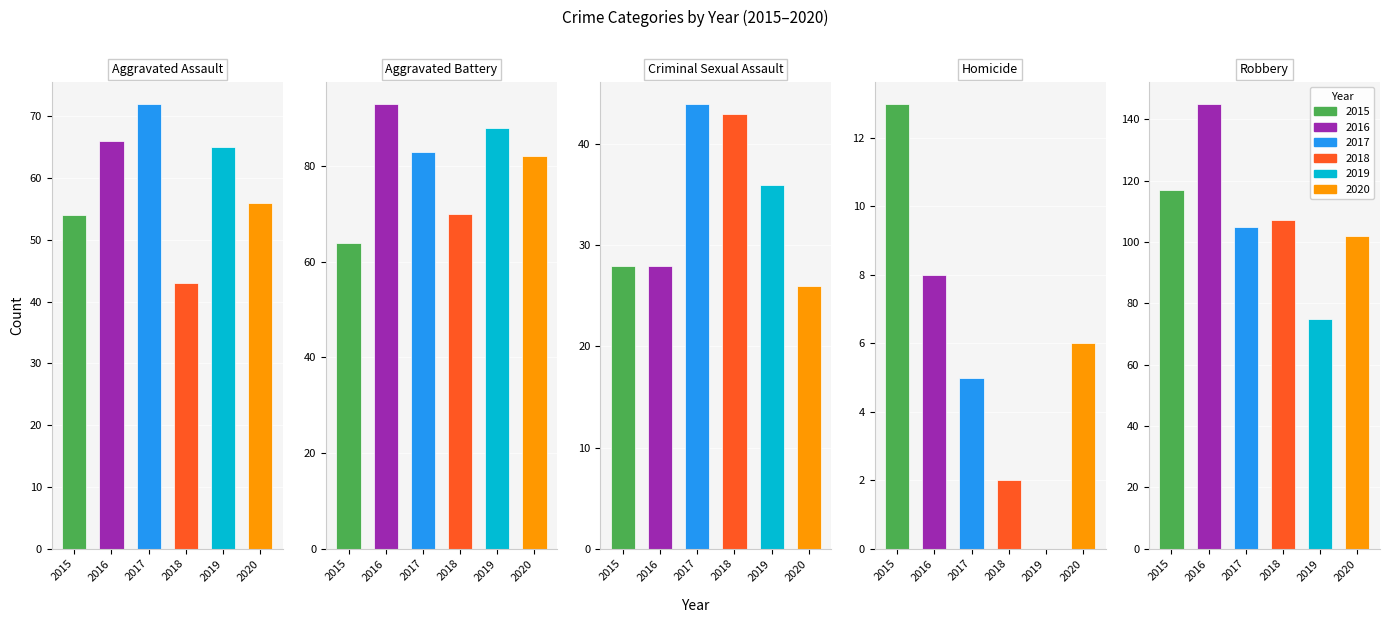

Does the chart contain any negative values?

No